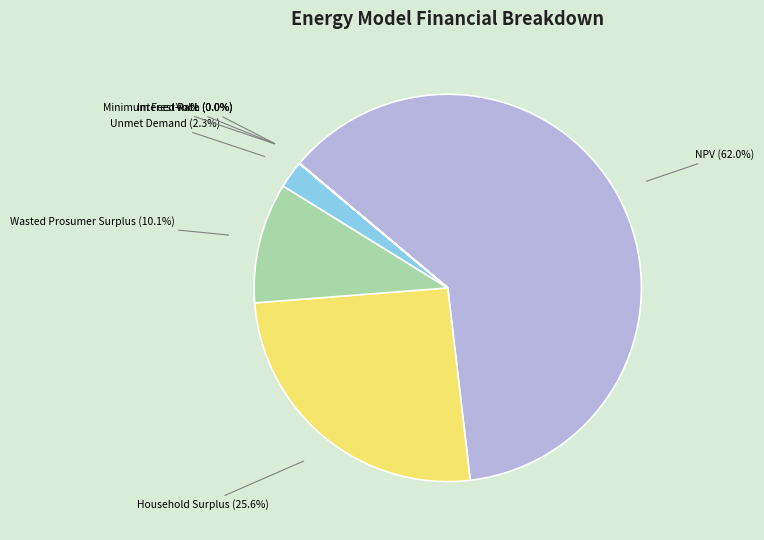

Does any single category account for the majority?

Yes